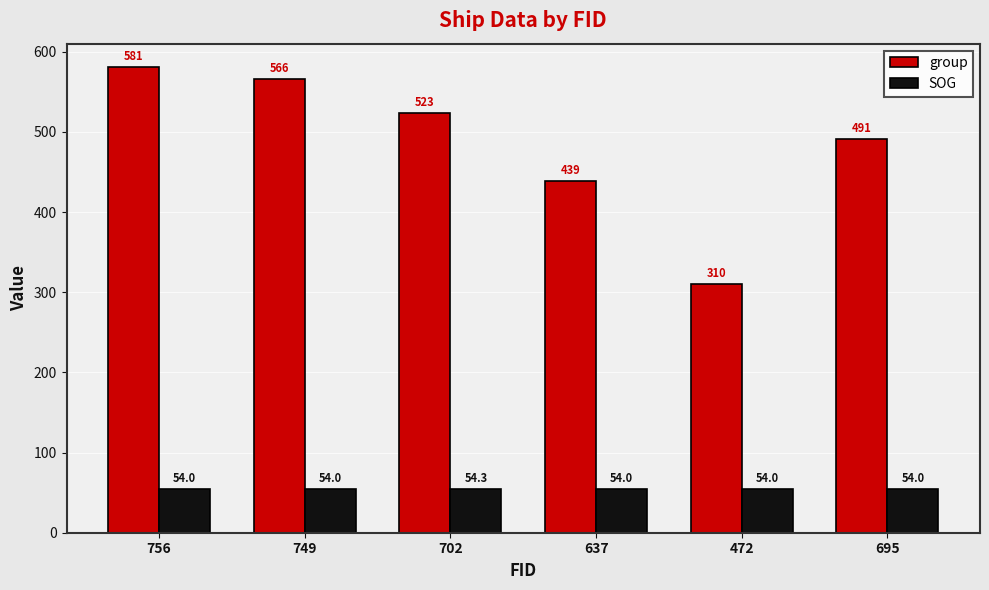

What is the value of the group bar at the 2nd from the left?

566.0